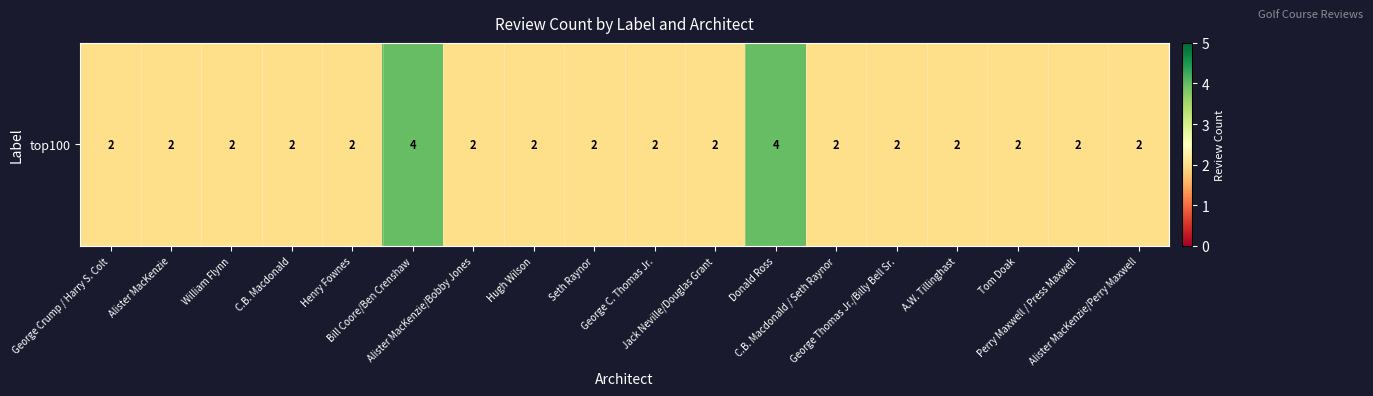

Is it true that the value at William Flynn is 4?

False